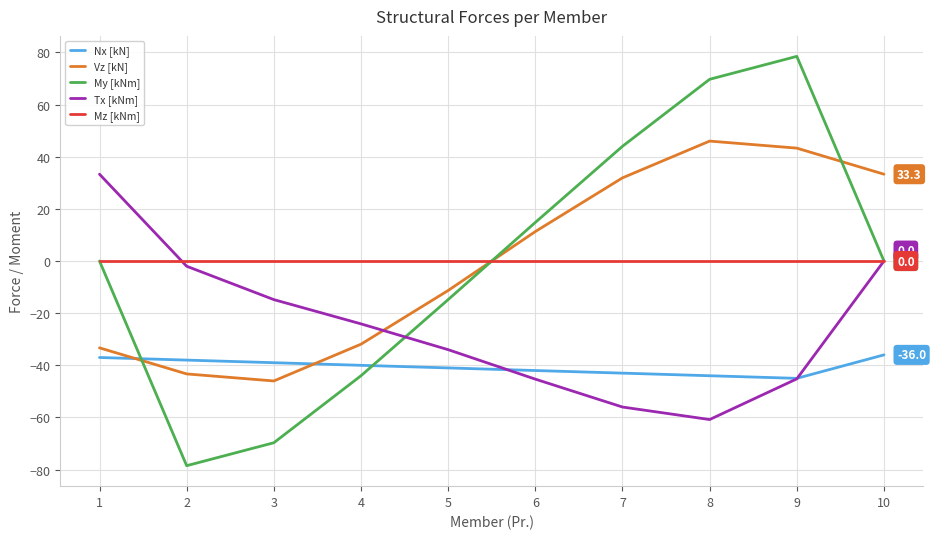

At which label does Tx [kNm] first exceed -24?

1